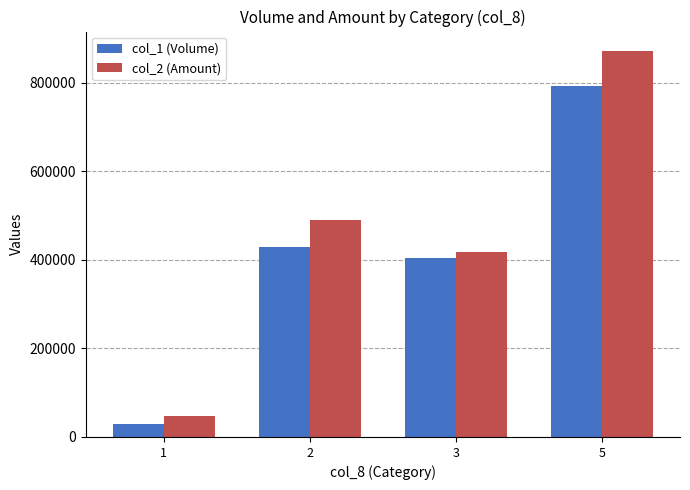

Does the chart contain stacked bars?

No